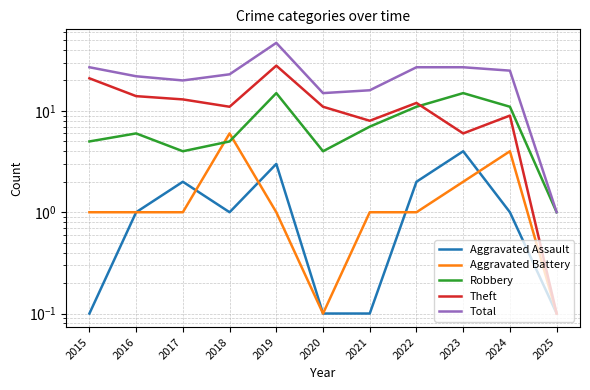

Rank the series by their maximum value, from highest to lowest.

Total, Theft, Robbery, Aggravated Battery, Aggravated Assault